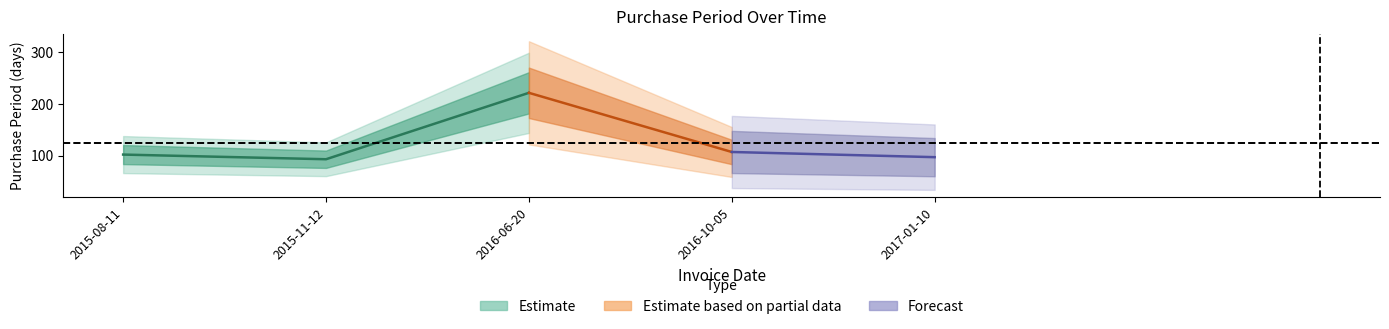

How many points are higher than both their immediate neighbors (excluding endpoints)?

1